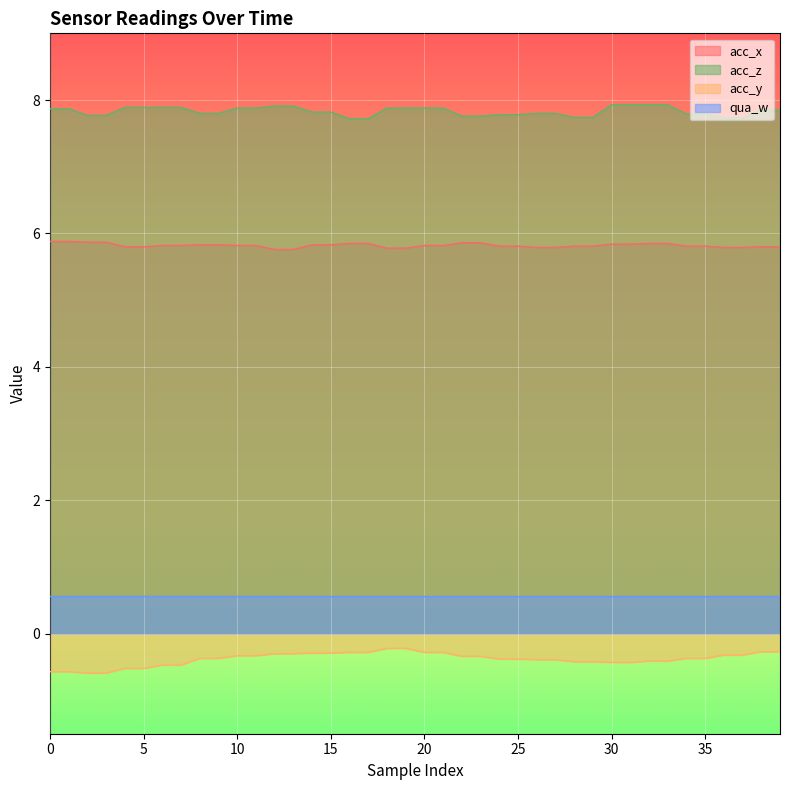

True or false: qua_w and acc_z intersect in this chart.

False